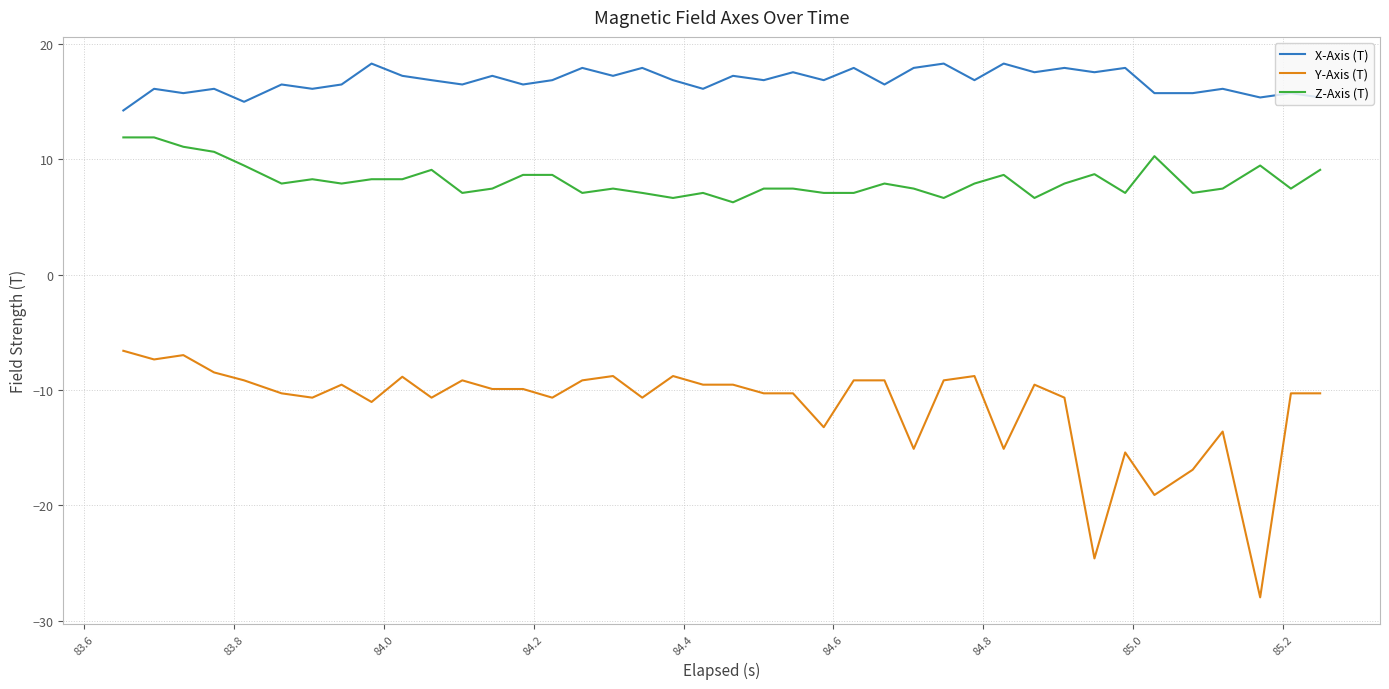

True or false: Y-Axis (T) and Z-Axis (T) intersect in this chart.

False